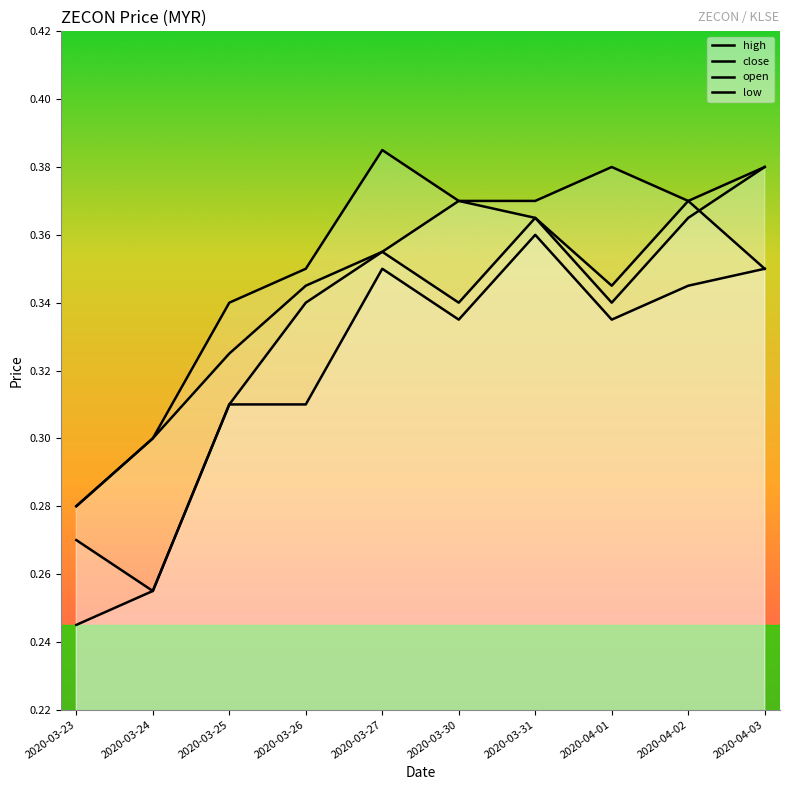

What is the difference between the maximum and second lowest values in the low series?

0.1